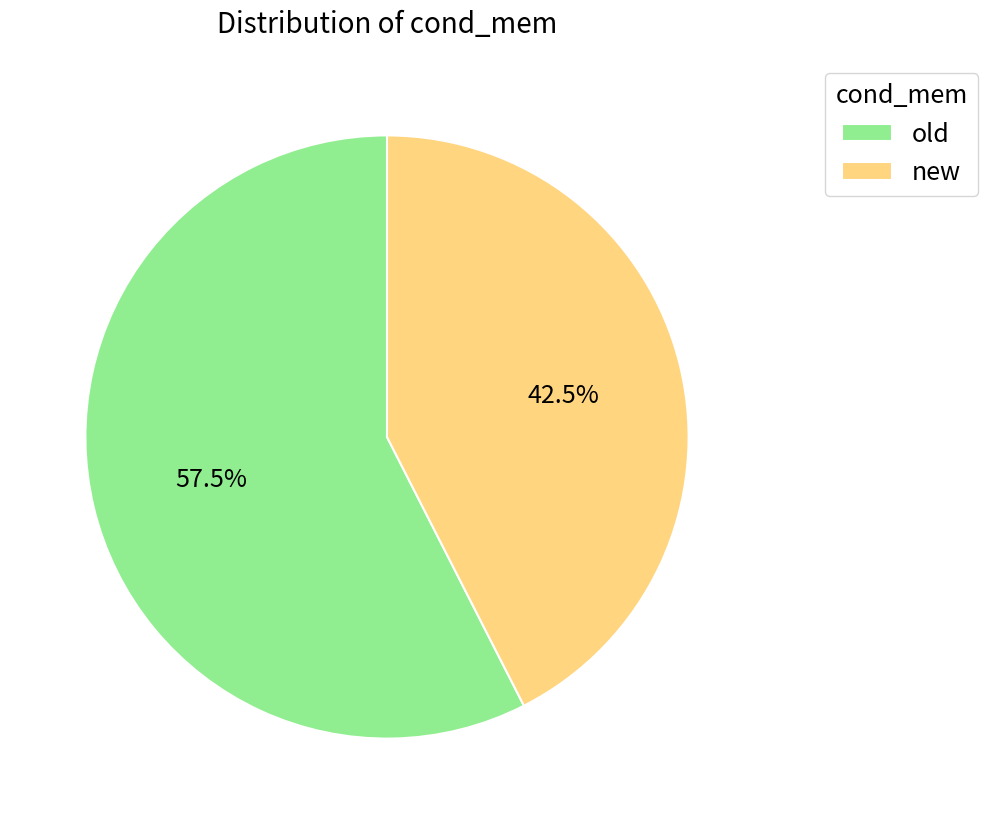

How many slices are in this pie chart?

2